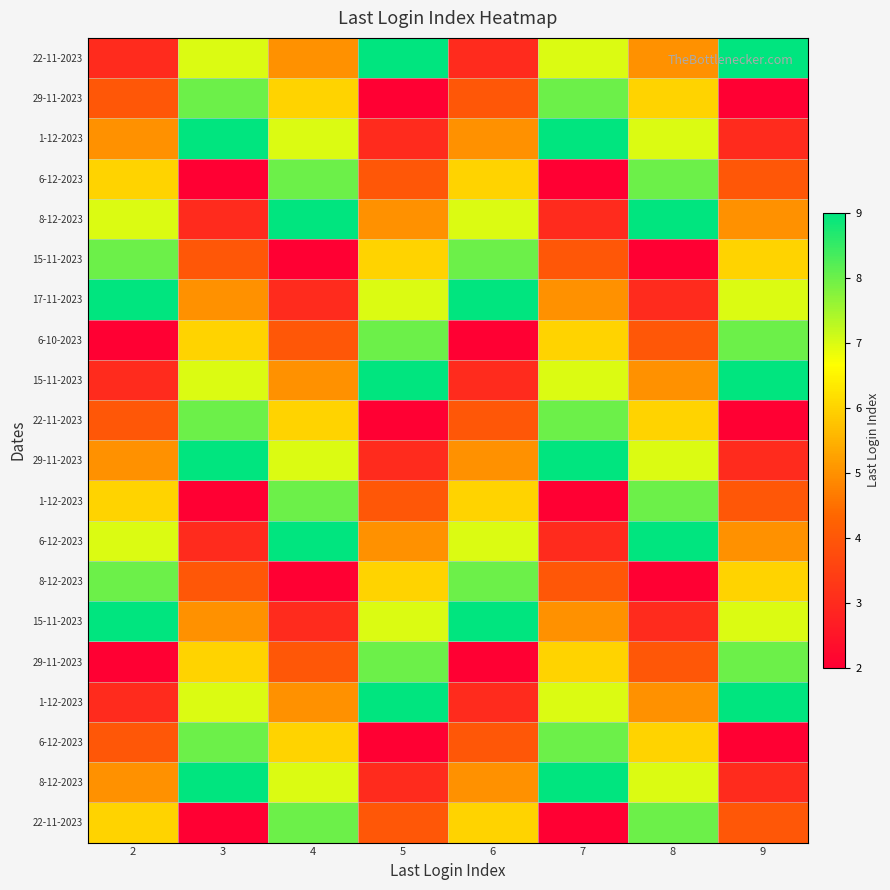

At which category does the chart reach its peak across all series?

5